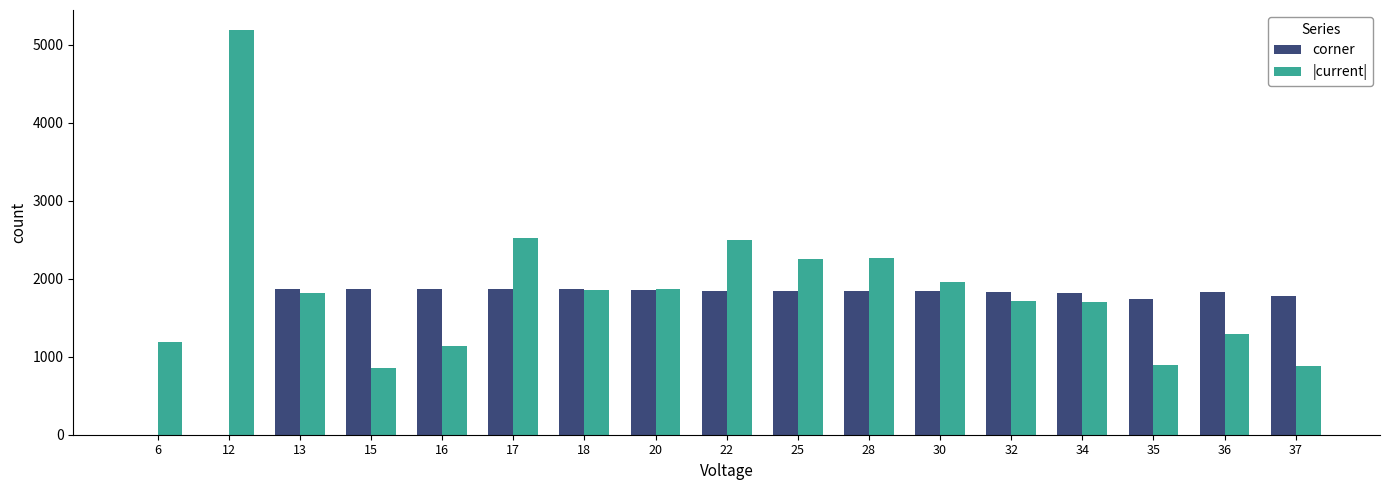

Is the value of |current| at 32 greater than the value of corner at 12?

Yes